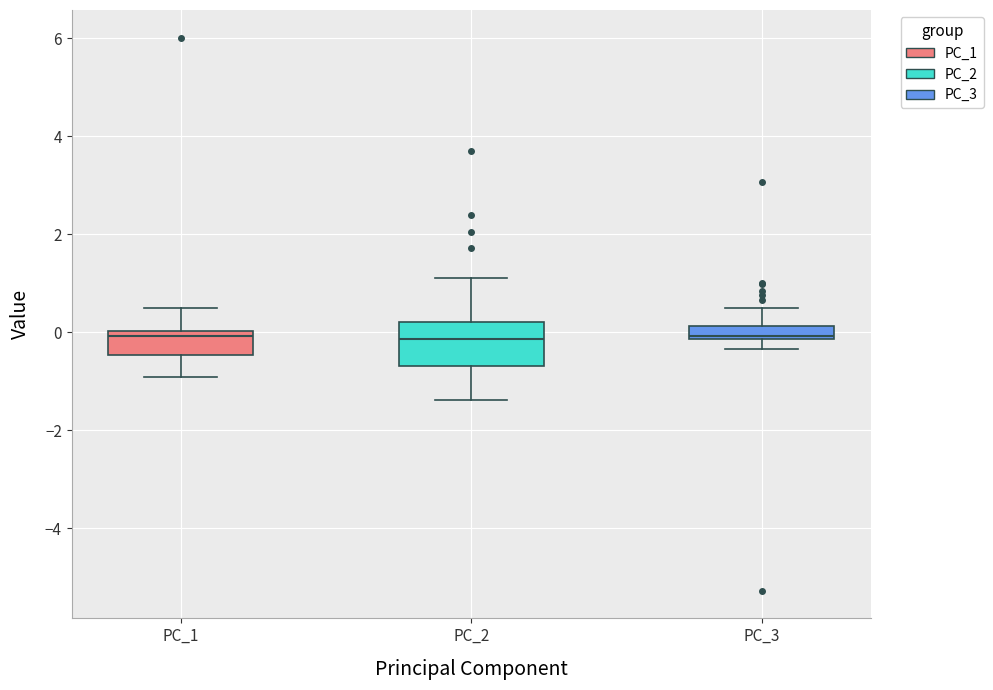

Where does the median line of the box for PC_3 sit on the y-axis? The values are not printed on the chart, so give them approximately, as read against the axis.

0.0